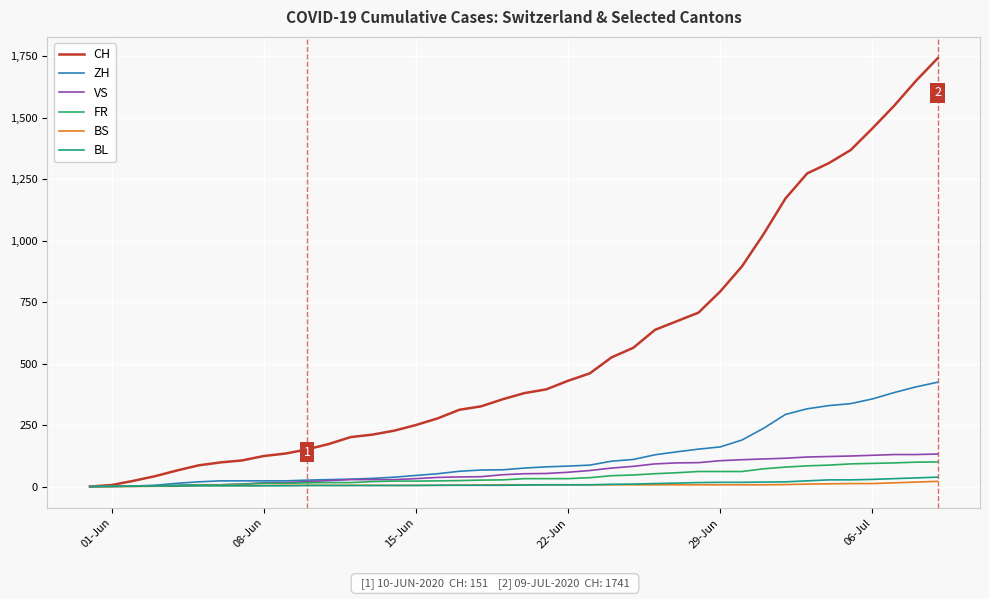

Which series has the largest range (max minus min)?

CH